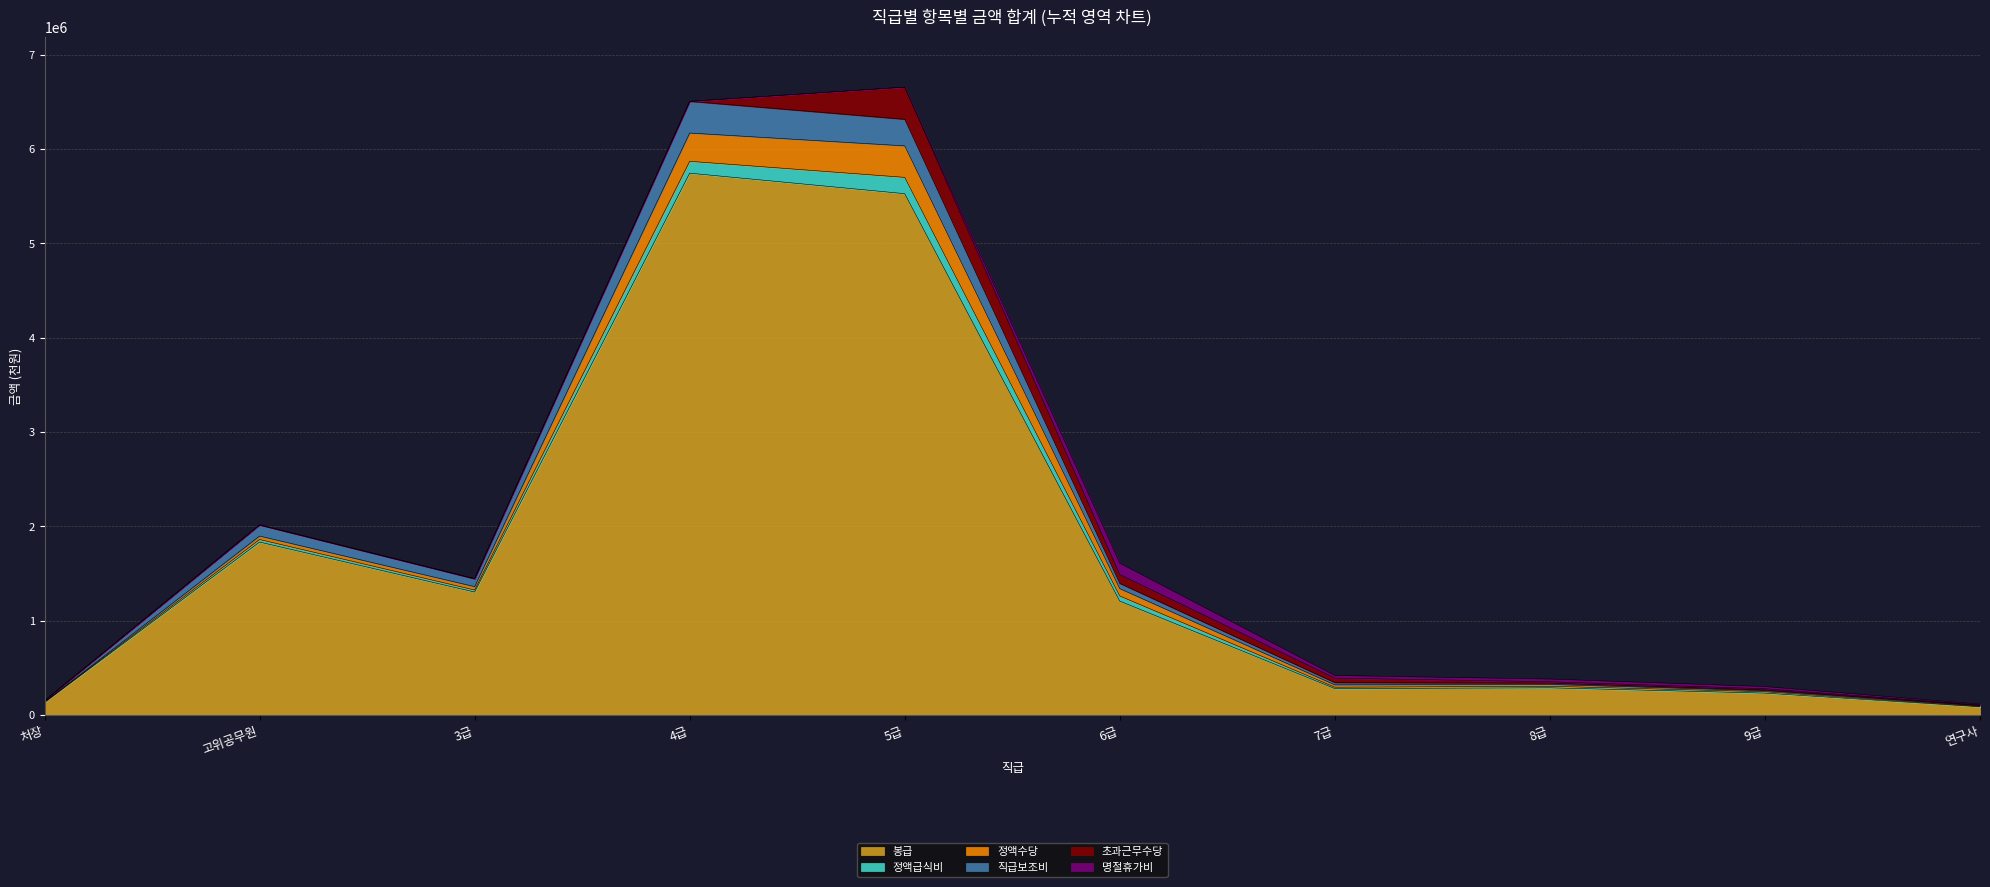

The value of 봉급 at 3급 is 1302777. True or false?

True